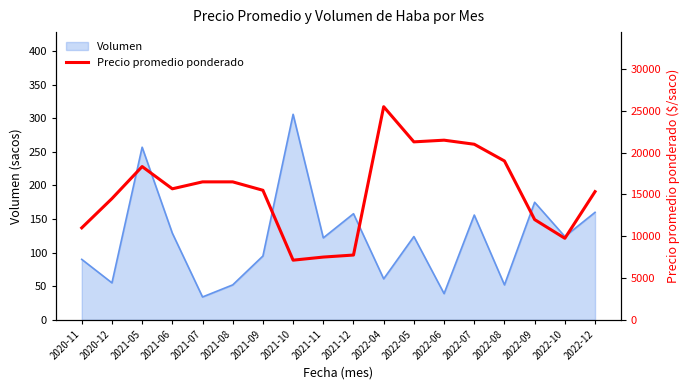

Reading left to right, list all the values displayed in this chart.

2020-11=11000	2020-12=14500	2021-05=18333	2021-06=15671	2021-07=16500	2021-08=16500	2021-09=15494	2021-10=7133	2021-11=7504	2021-12=7747	2022-04=25492	2022-05=21285	2022-06=21487	2022-07=21000	2022-08=19000	2022-09=11987	2022-10=9750	2022-12=15333